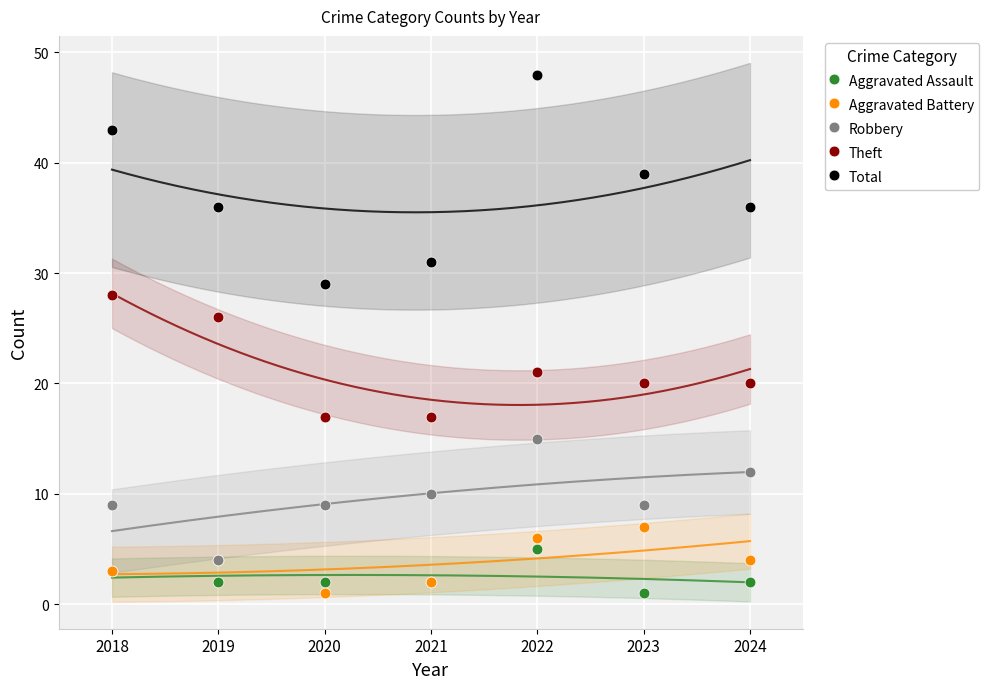

What are all the series names shown in the legend?

Aggravated Assault, Aggravated Battery, Robbery, Theft, Total